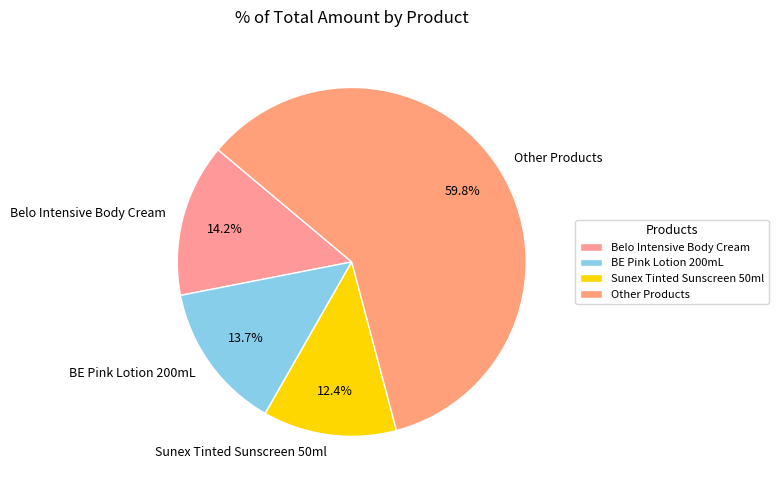

Count the number of slices in the pie.

4